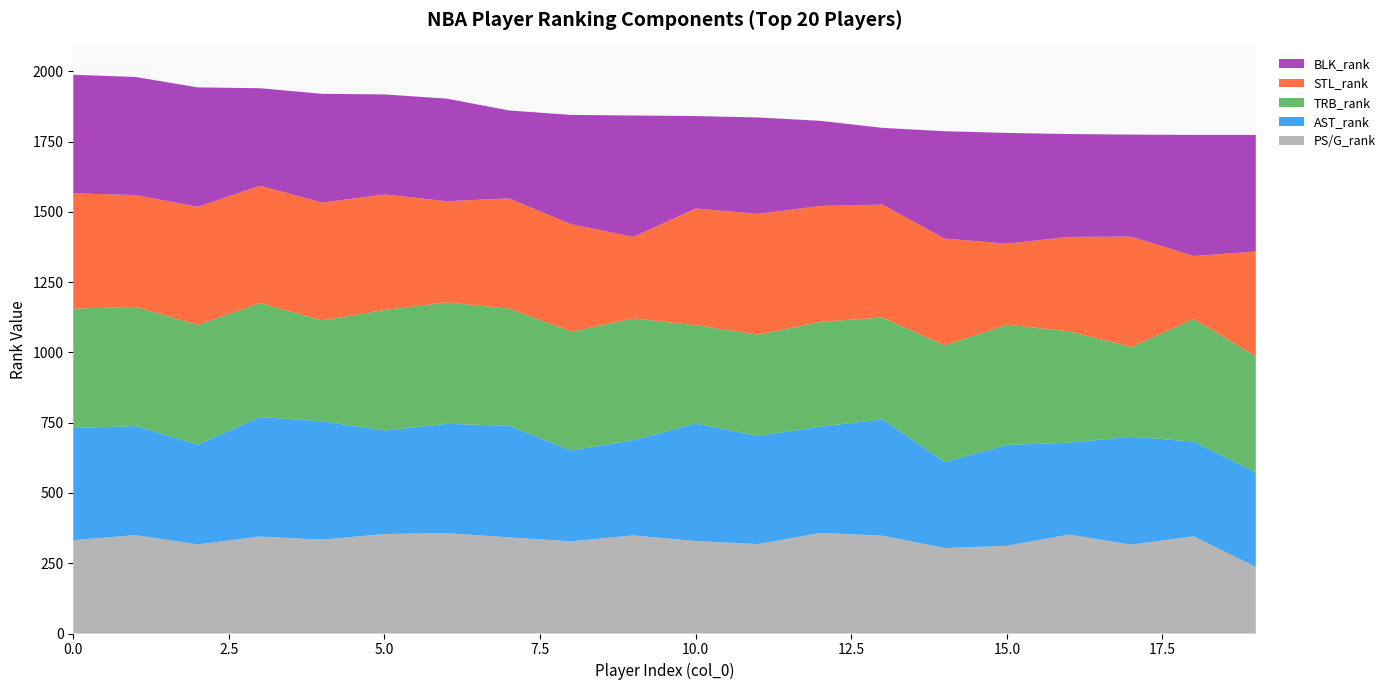

Reading left to right, what are all the values shown in this chart?

PS/G_rank: 332	350	317	345	334	354	357	342	328	349	329	318	358	348	304	312	352	316	346	237
AST_rank: 399	388	355	425	421	368	389	397	323	339	418	385	378	414	306	359	327	384	337	336
TRB_rank: 425	424	426	406	359	429	432	417	423	433	350	360	373	362	415	428	396	319	436	413
STL_rank: 410	398	420	417	419	411	360	392	382	290	415	430	412	402	380	288	336	393	224	373
BLK_rank: 422	420	425	347	387	356	365	313	389	432	329	343	303	273	382	394	366	363	431	415